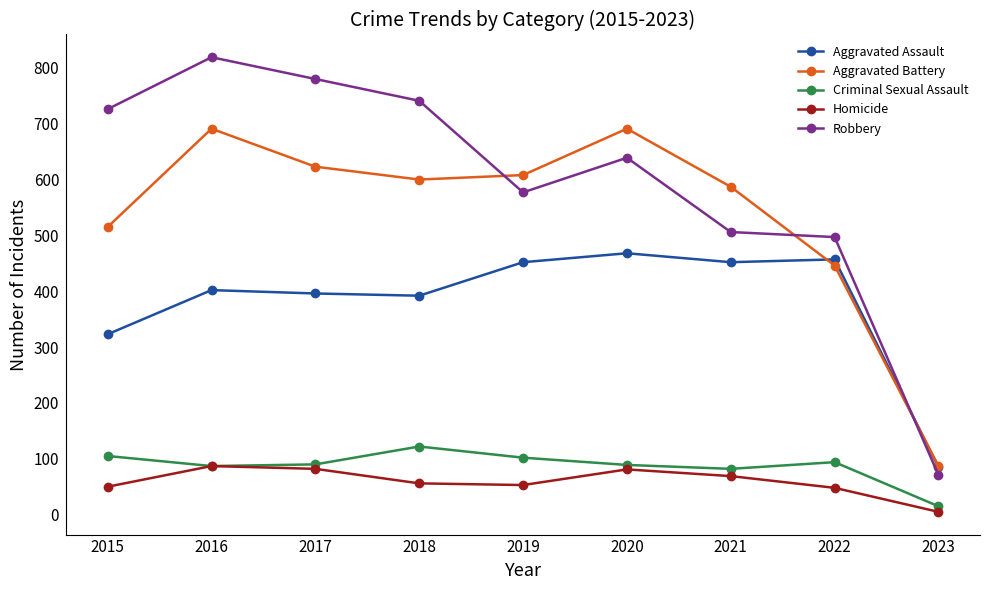

What is the difference between the highest and lowest values at 2022?

449